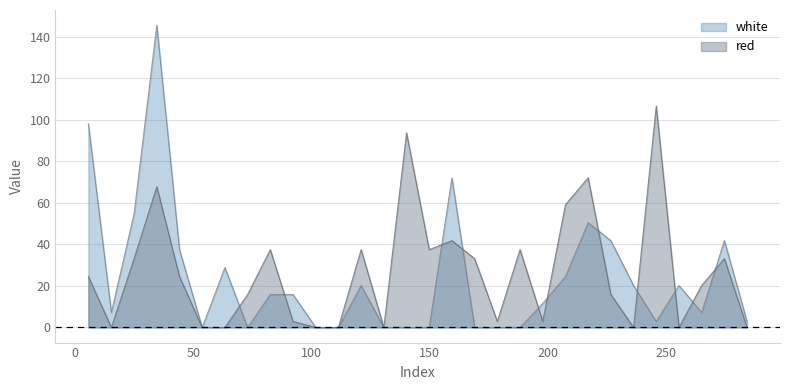

The value of red at 197.8 is 3.8. True or false?

False